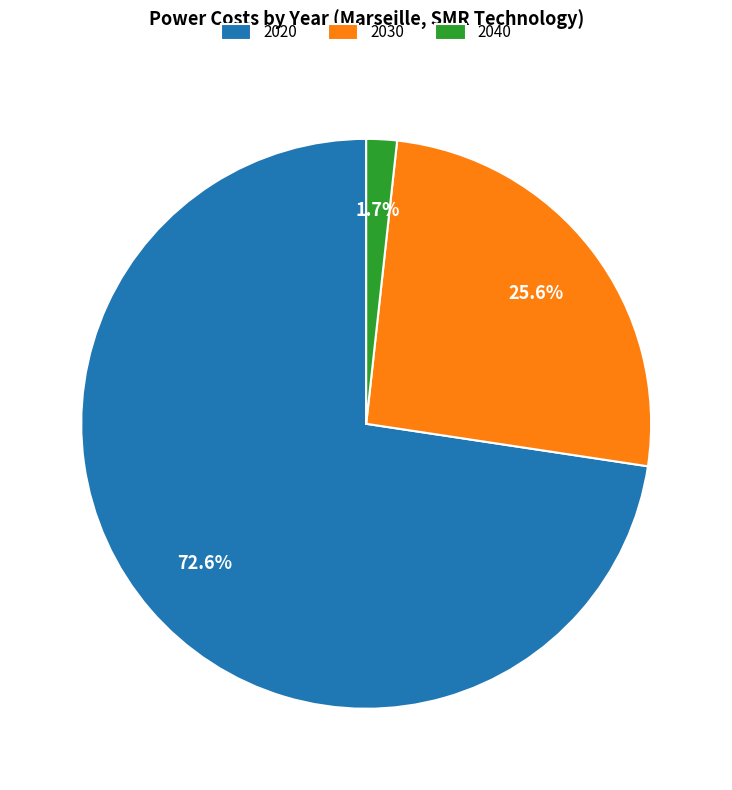

Is there any slice that represents more than half of the pie?

Yes